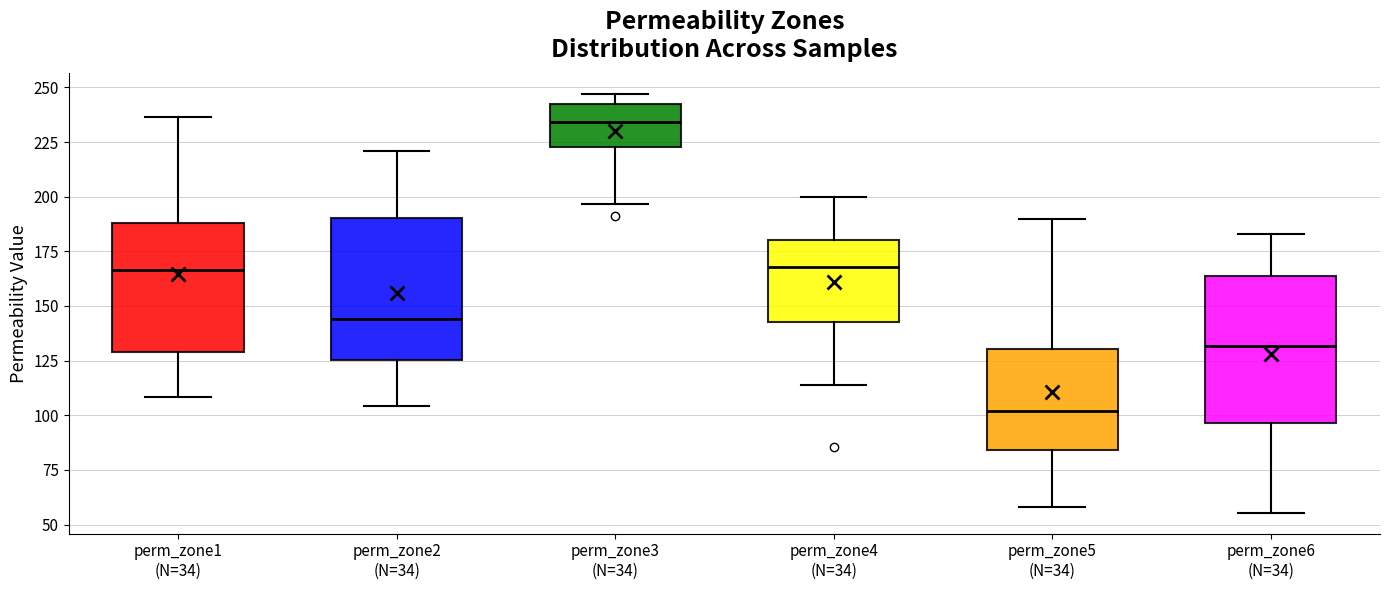

Which box has the lowest median line?

perm_zone5 (N=34)